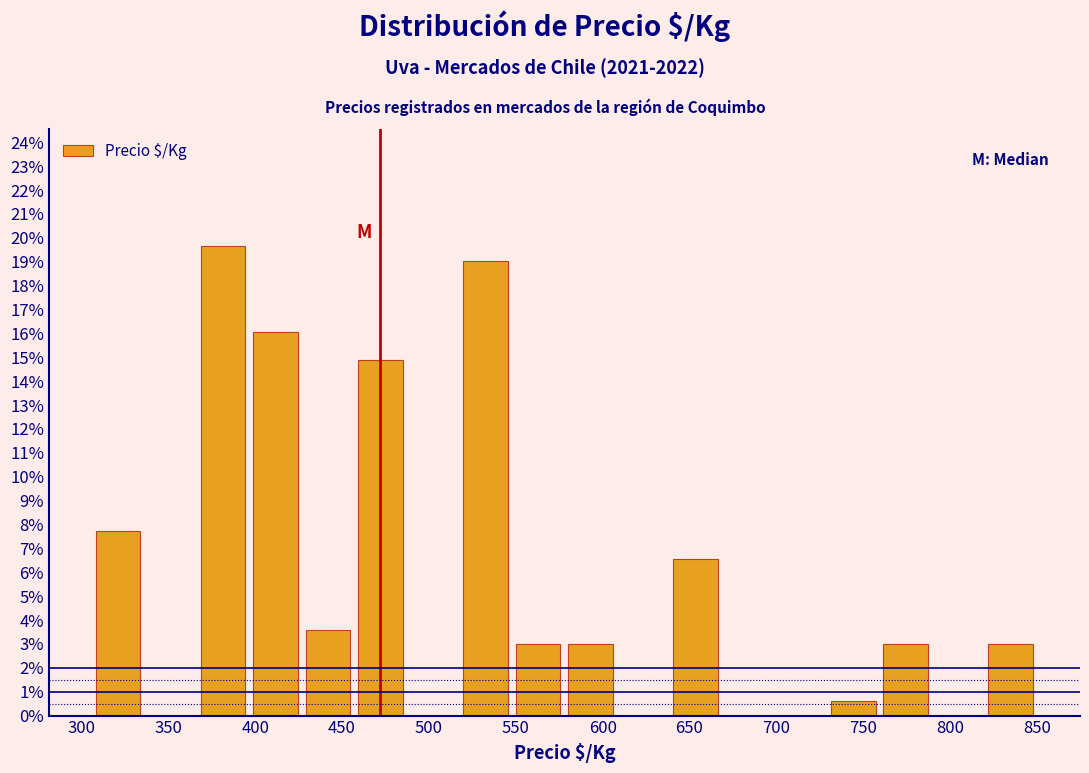

Which range on the x-axis has the tallest bar?

365 to 395